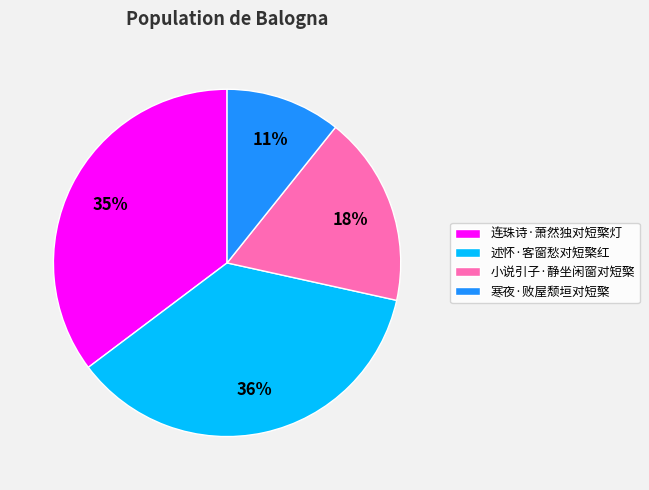

To the nearest percent, what portion does 连珠诗·萧然独对短檠灯 represent?

35%